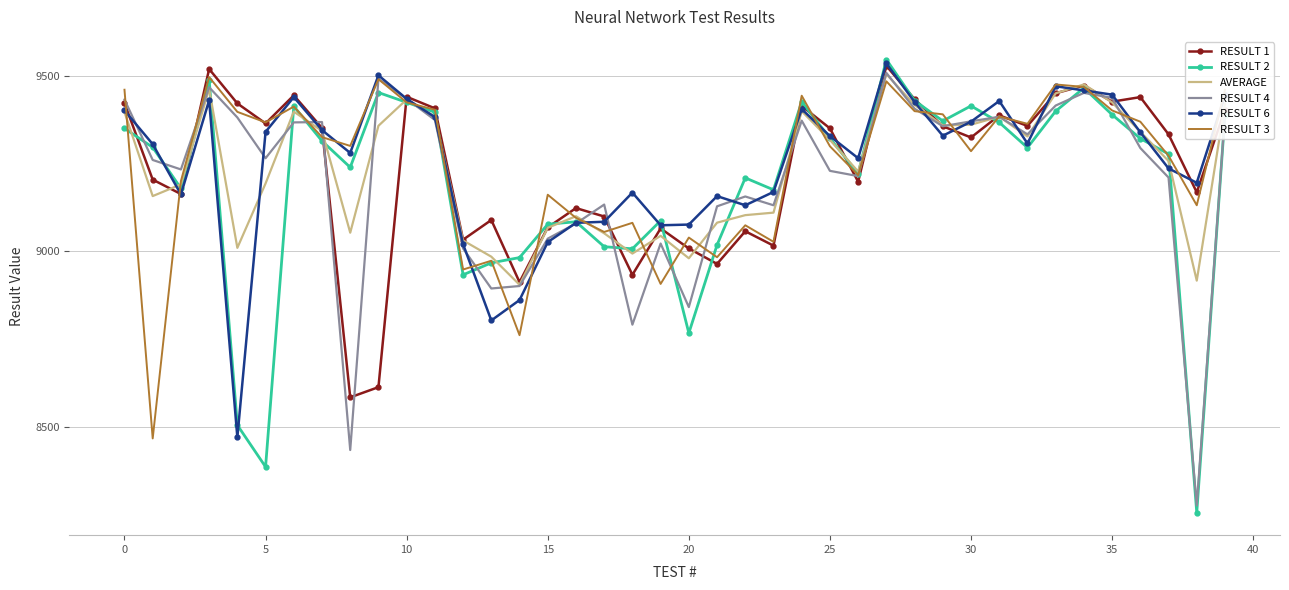

Which series has the widest spread of values?

RESULT 2